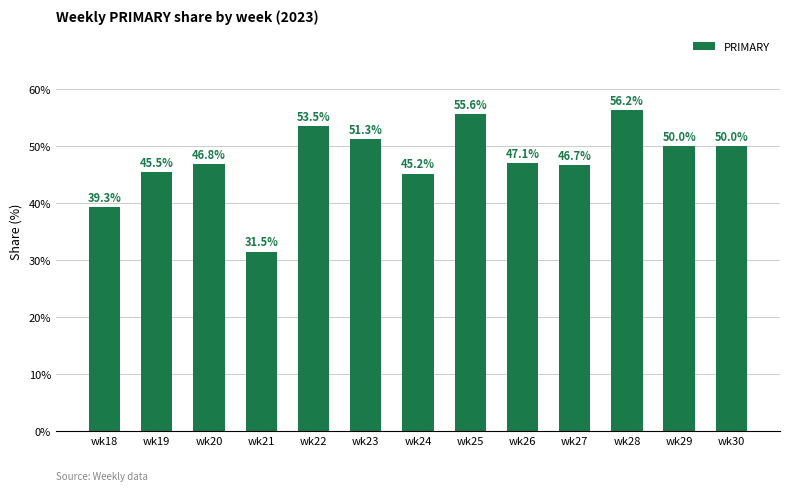

What is the value of the 12th bar from the left?

50.0